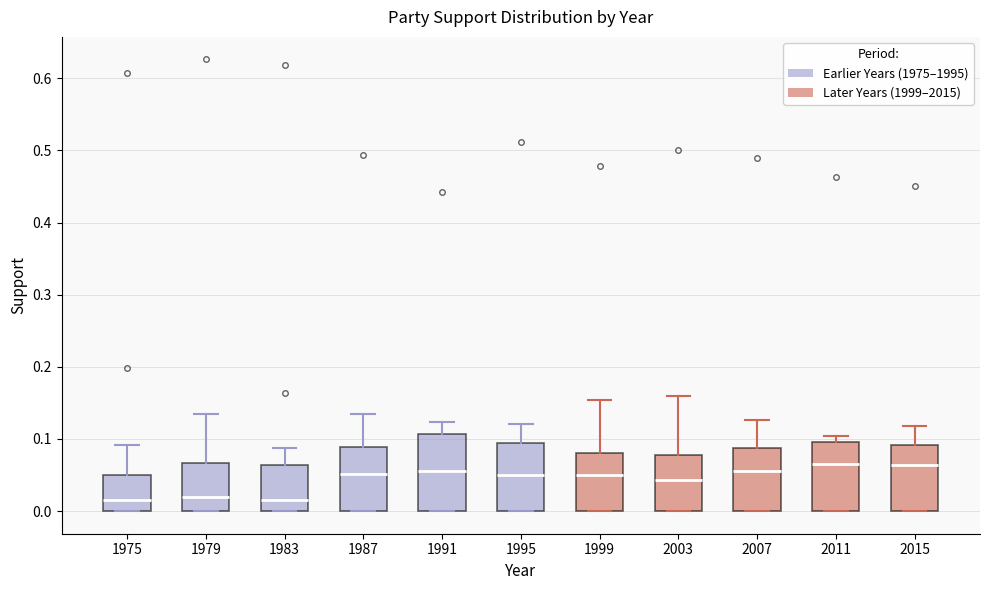

Comparing the boxes themselves (not the whiskers), which one is the tallest?

1991